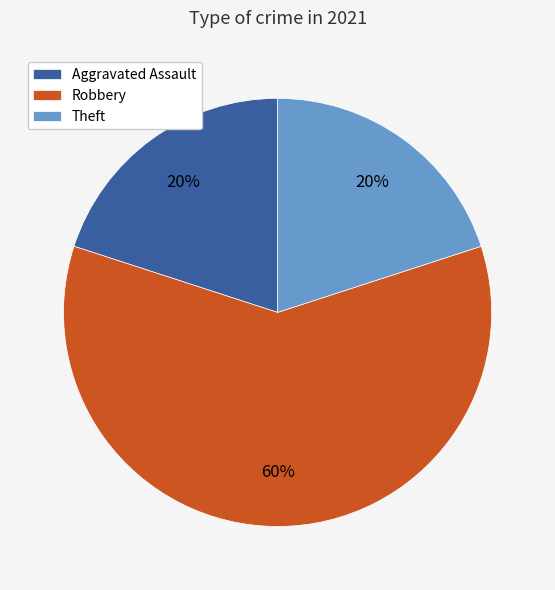

Does Robbery represent more than half of the total?

Yes